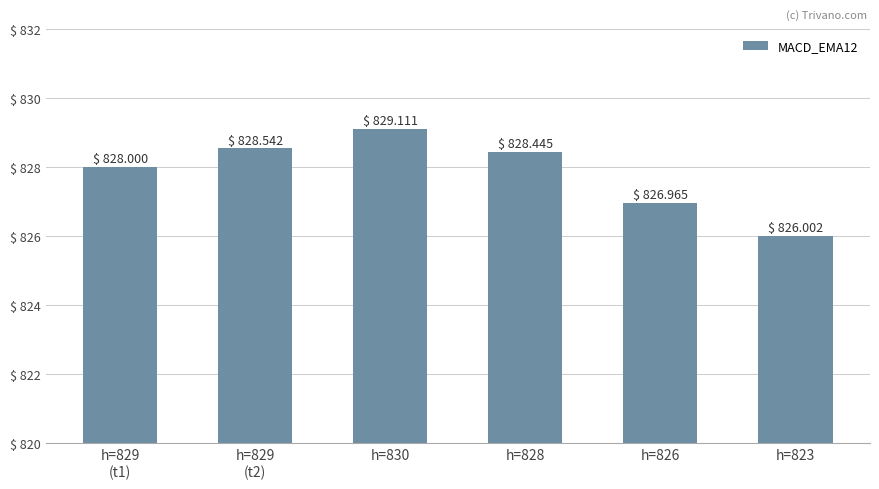

Reading left to right, list all the values displayed in this chart.

828.0	828.5	829.1	828.4	827.0	826.0